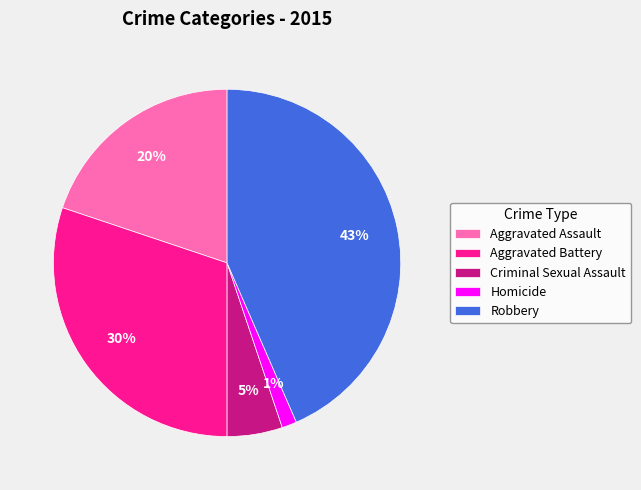

To the nearest percent, what is the difference between the Aggravated Battery and Robbery slice percentages?

13%